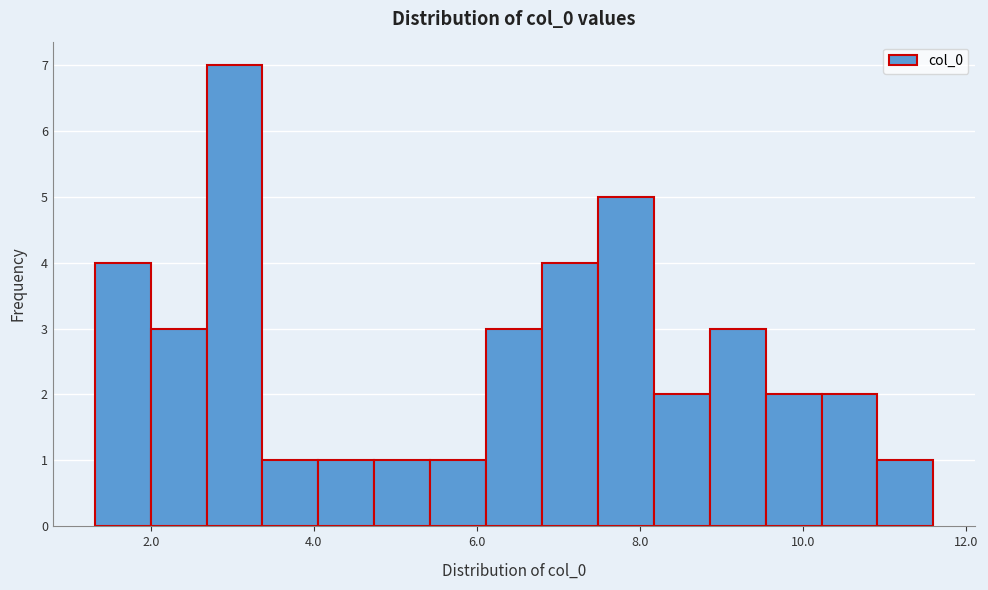

Around what value on the x-axis is the tallest bar? Give the approximate position of its centre, as read against the axis.

3.0